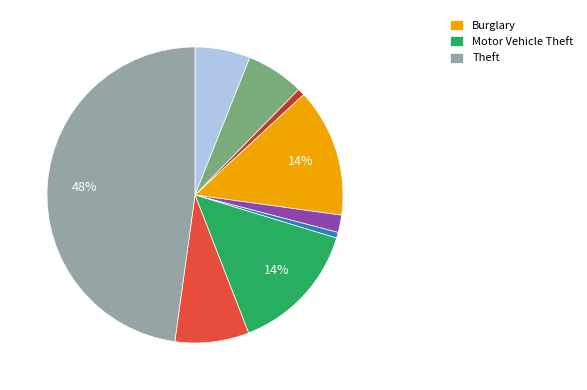

How many slices are in this pie chart?

9